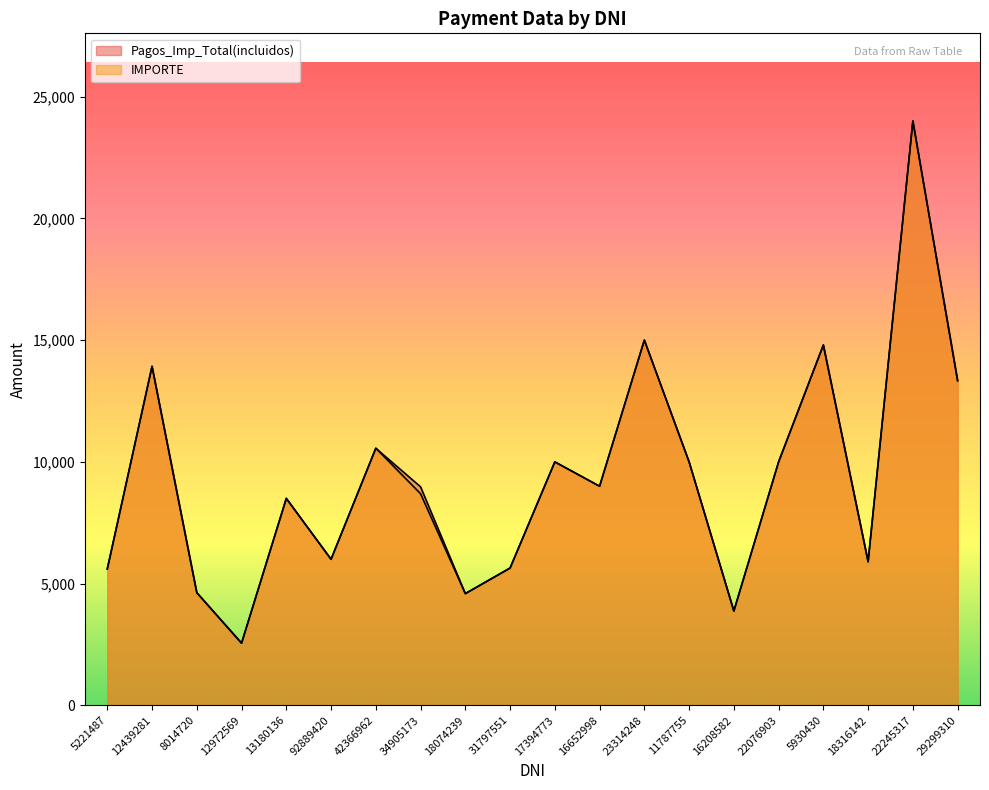

What is the sum of the Pagos_Imp_Total(incluidos) values at 17394773 and 23314248?

25000.0